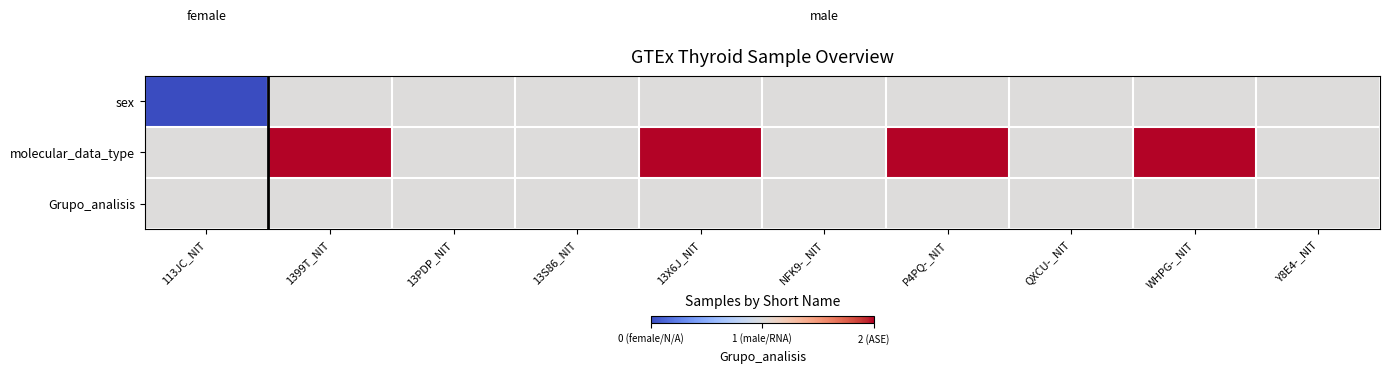

At how many categories does at least one series exceed 1?

4